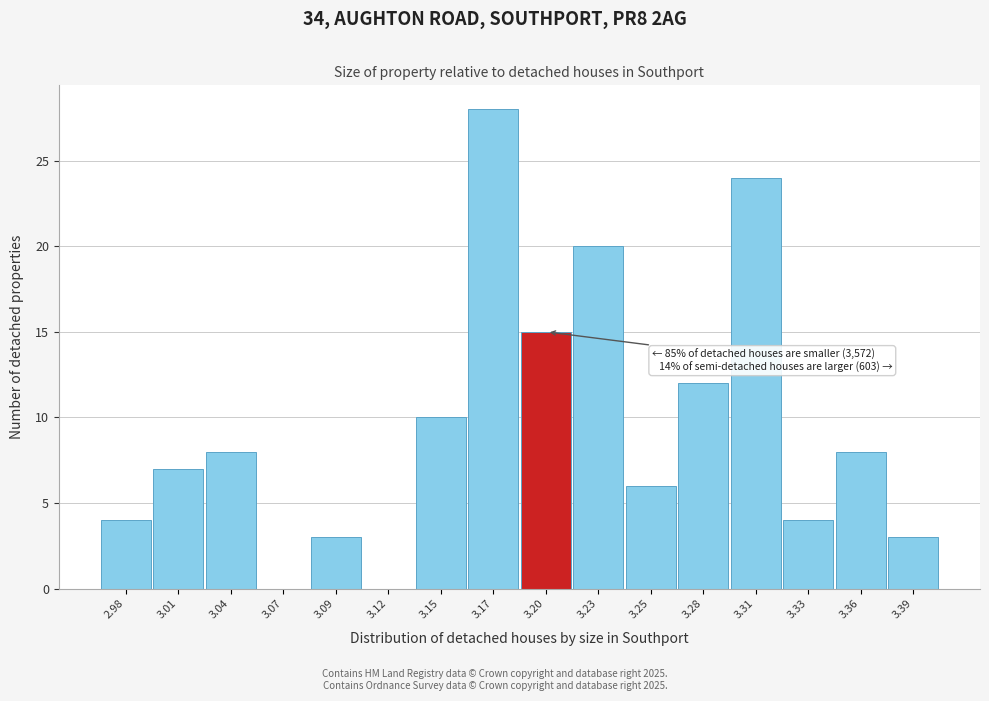

Reading right to left, what are all the values shown in this chart?

3.39=3	3.36=8	3.33=4	3.31=24	3.28=12	3.25=6	3.23=20	3.20=15	3.17=28	3.15=10	3.12=0	3.09=3	3.07=0	3.04=8	3.01=7	2.98=4